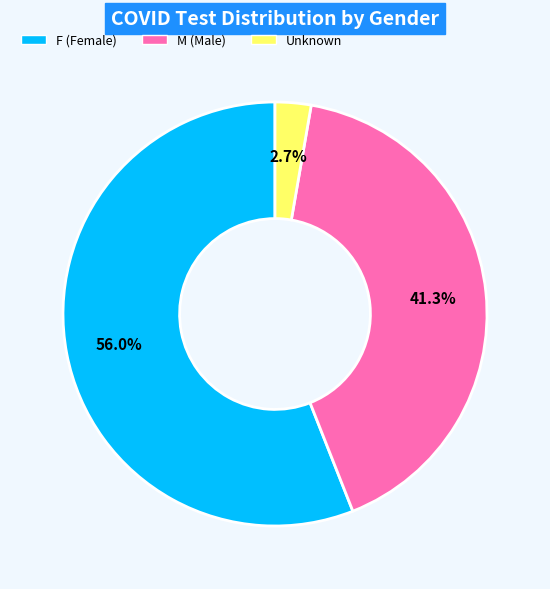

Rank the categories by value from highest to lowest.

F, M, Unknown